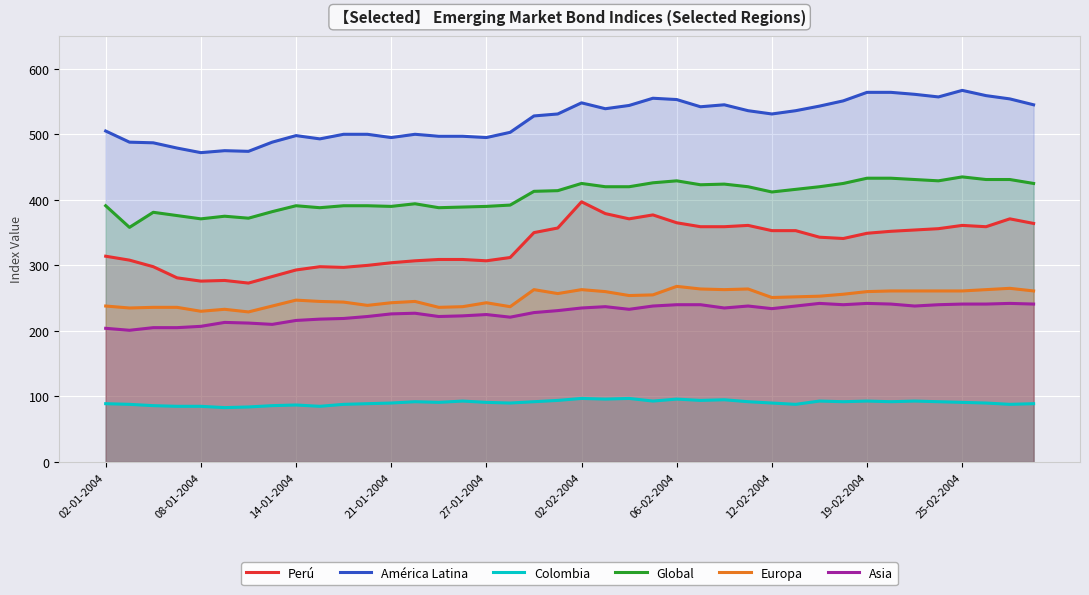

What are all the series names shown in the legend?

Perú, América Latina, Colombia, Global, Europa, Asia